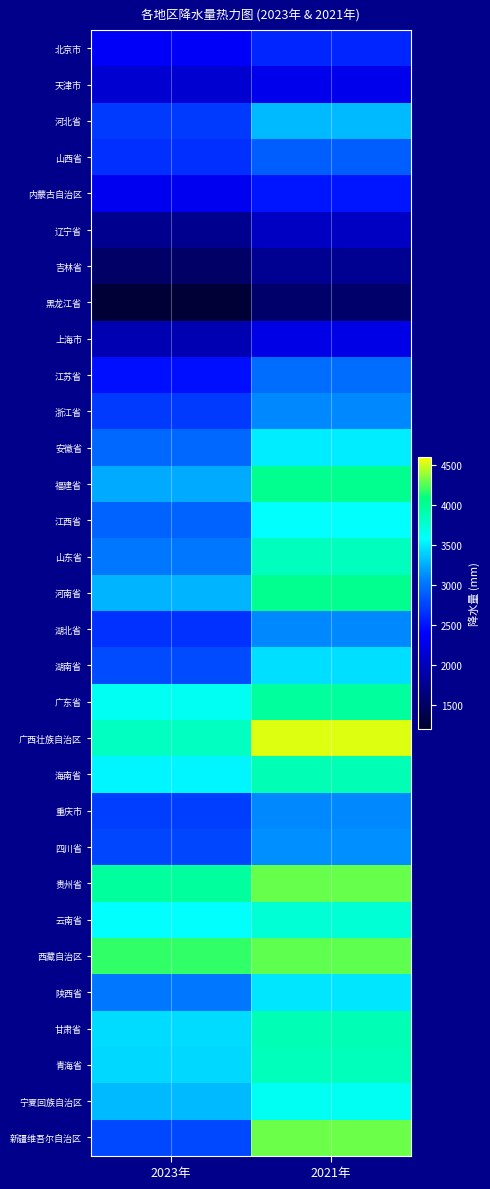

What is the total value across all series at 2021年?

102810